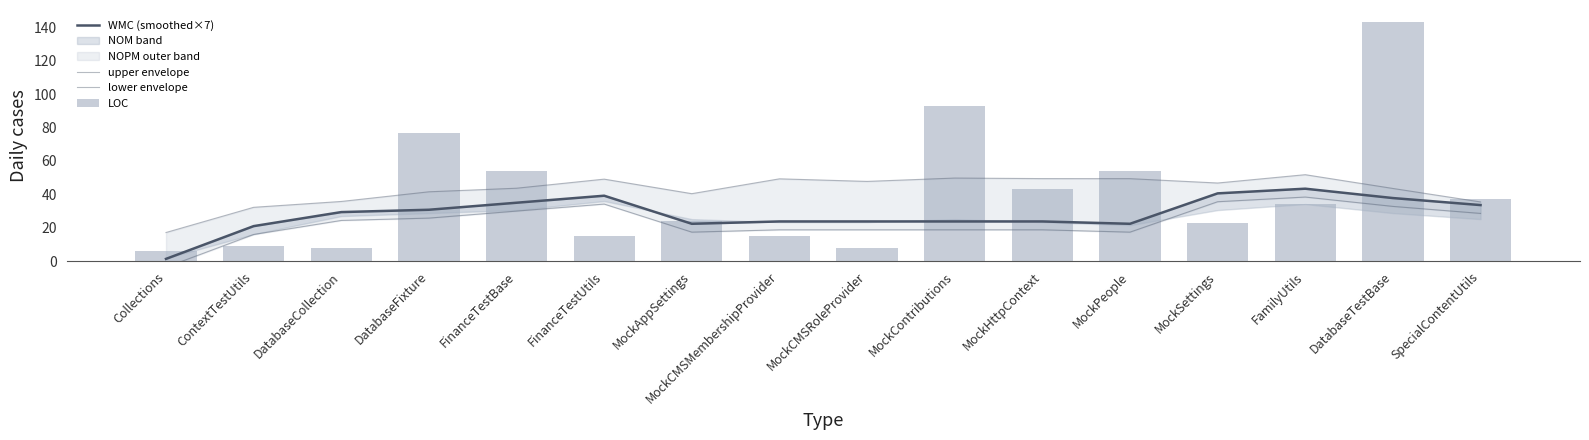

What is the difference between the upper envelope values at MockHttpContext and DatabaseTestBase?

5.9